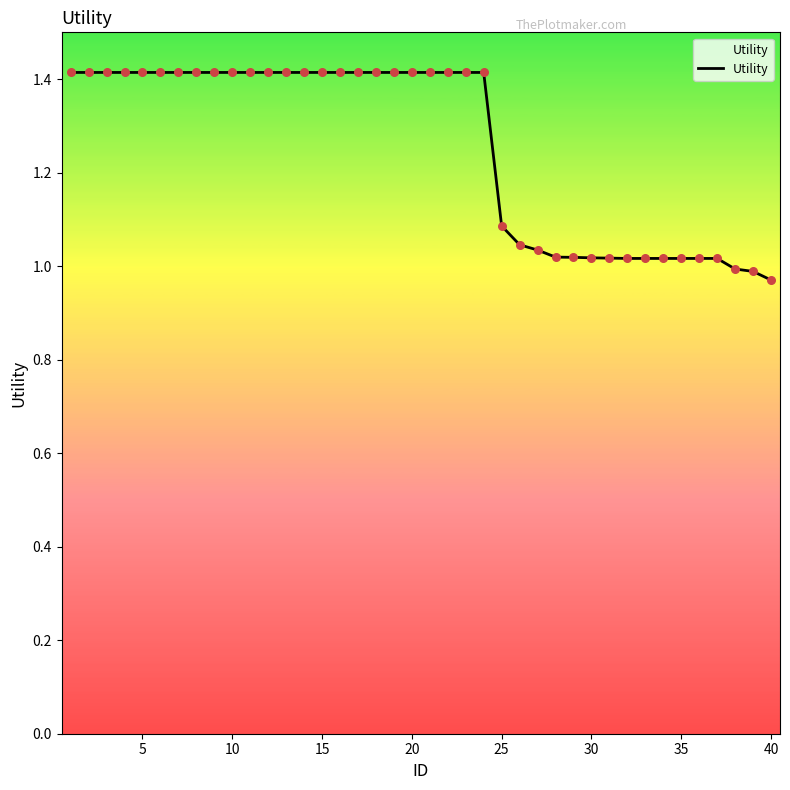

What is the maximum value shown in the chart?

1.4